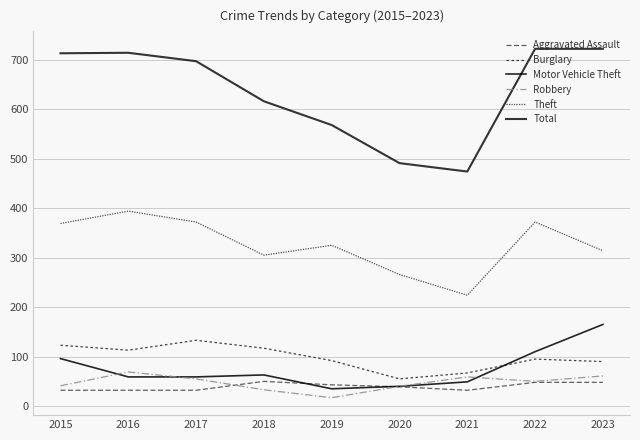

Is the value of Total at 2018 greater than the value of Motor Vehicle Theft at 2016?

Yes